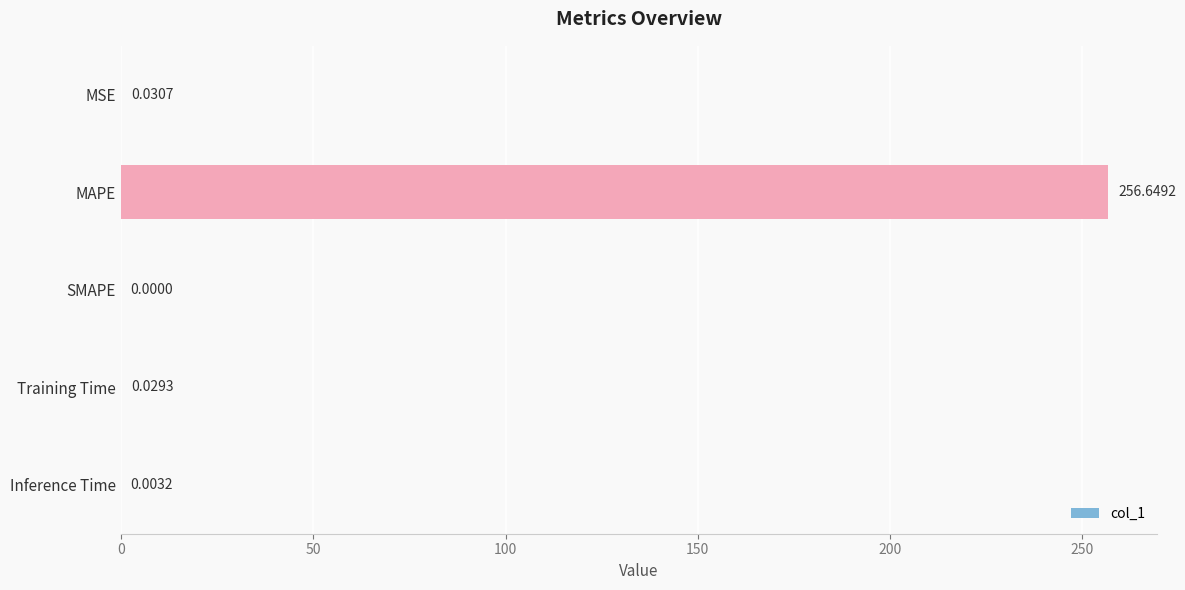

What is the sum of all values?

256.7